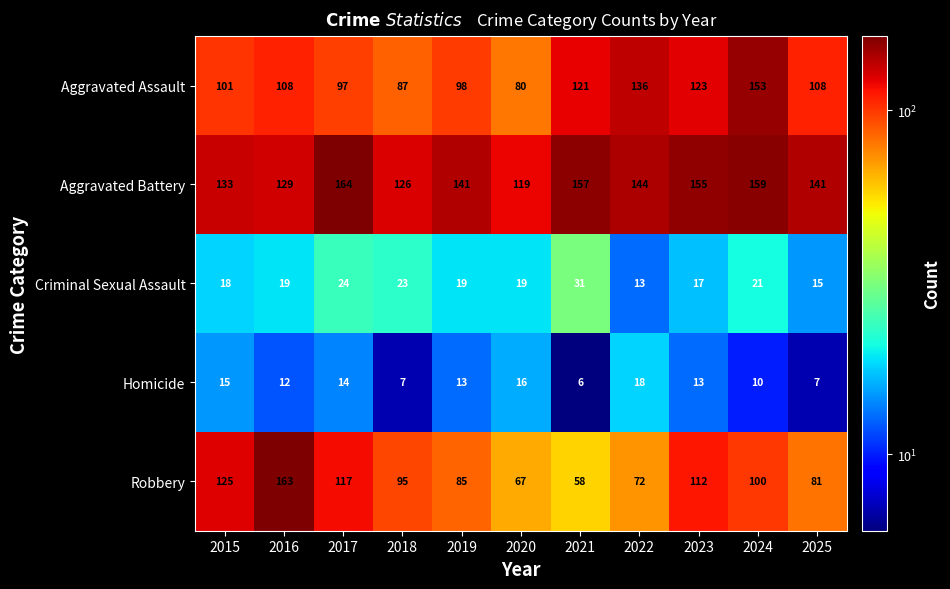

Which series has the widest spread of values?

Robbery